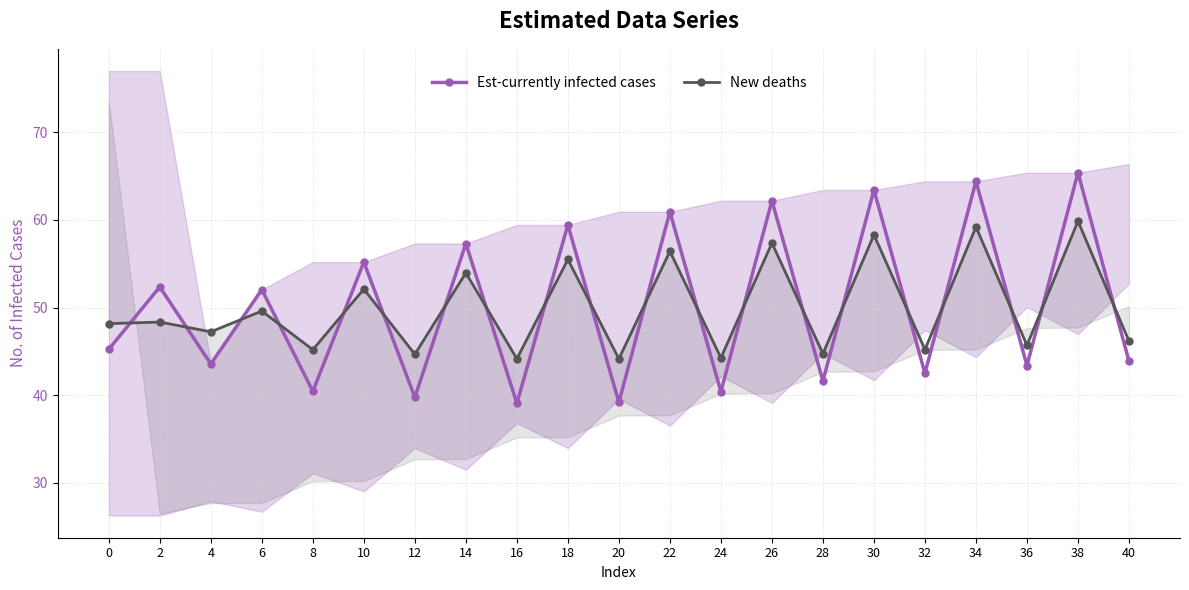

At how many categories does at least one series exceed 53?

8